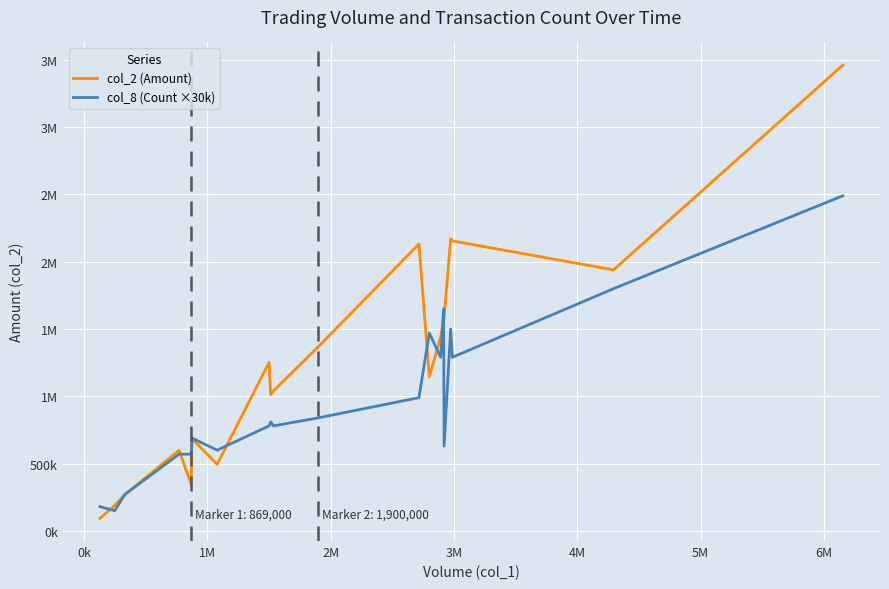

What are all the series names shown in the legend?

col_2 (Amount), col_8 (Count ×30k)